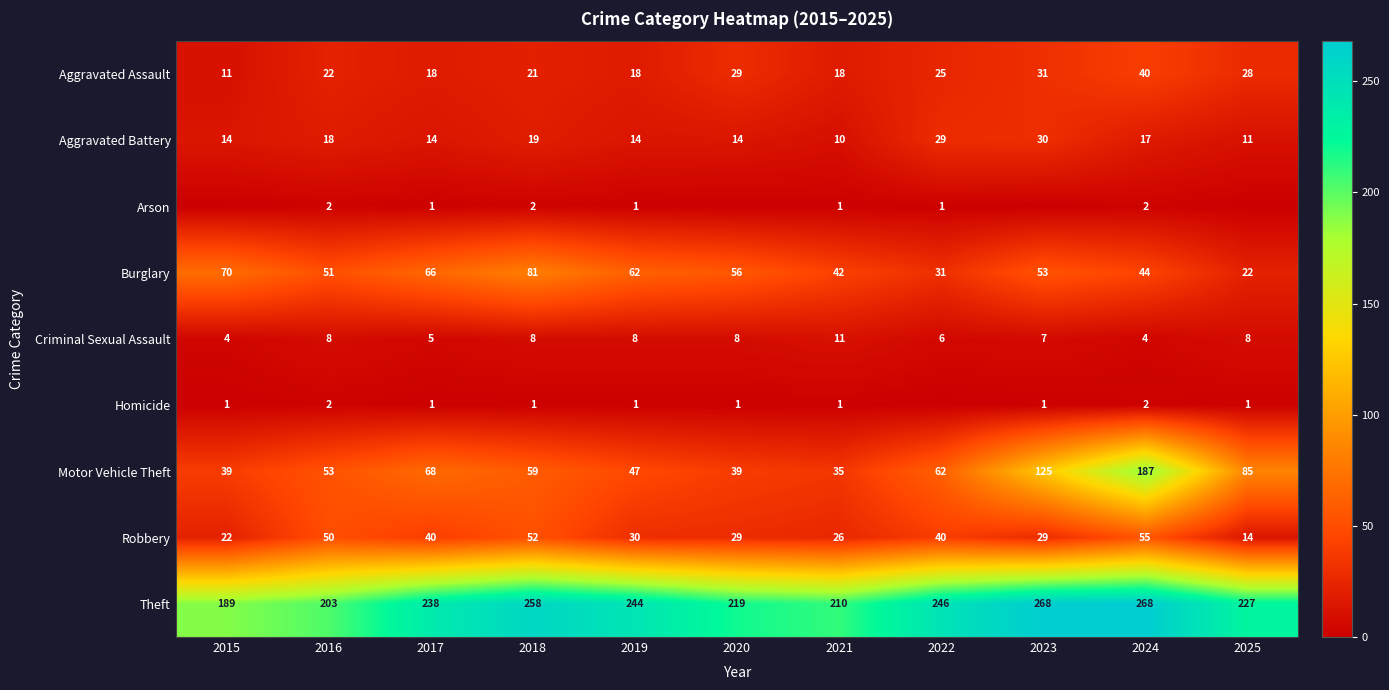

Is it true that Arson equals 1 at 2022?

True